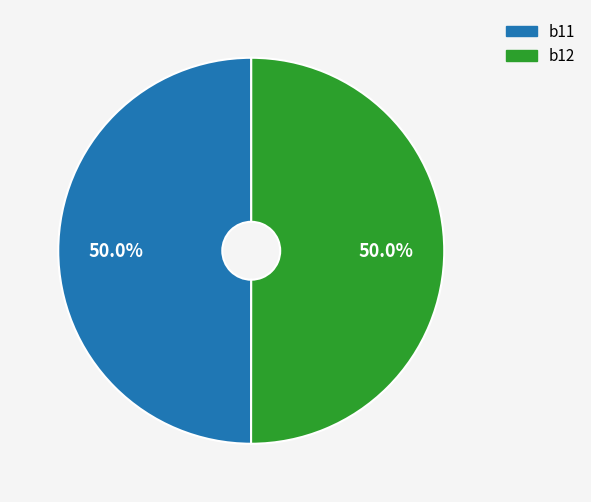

Combined, do b12 and b11 account for over 50%?

Yes